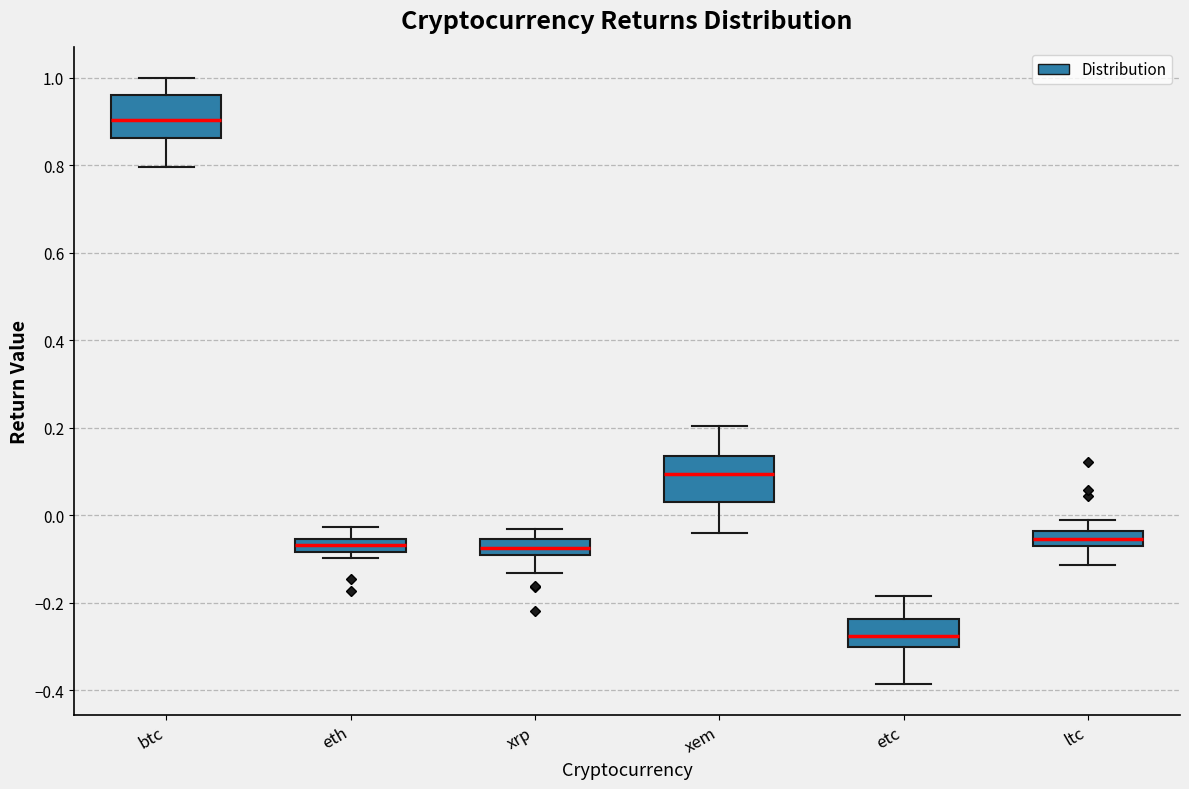

Reading left to right, transcribe this box plot: for each box, give where its median line is, the range the box spans, and where its two whiskers end, as read against the y-axis. The values are not printed on the chart, so give them approximately, as read against the axis.

btc: median 0.90, box 0.86 to 0.96, whiskers 0.80 to 1.00
eth: median -0.06 (inside the box), box -0.08 to -0.06, whiskers -0.10 to -0.02
xrp: median -0.08, box -0.10 to -0.06, whiskers -0.14 to -0.04
xem: median 0.10, box 0.04 to 0.14, whiskers -0.04 to 0.20
etc: median -0.28, box -0.30 to -0.24, whiskers -0.38 to -0.18
ltc: median -0.06, box -0.08 to -0.04, whiskers -0.12 to -0.02